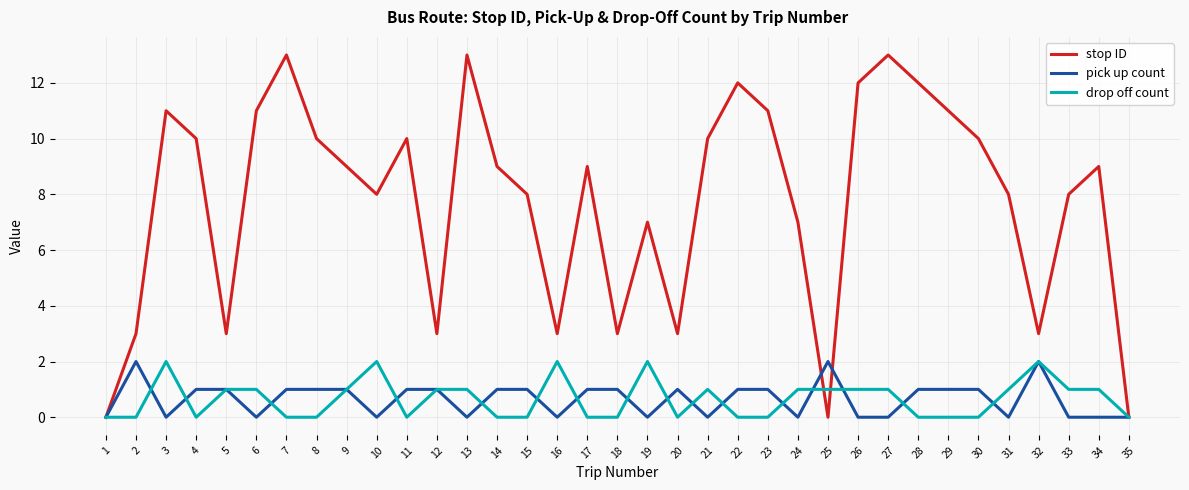

What is the difference between the maximum and minimum values in the stop ID series?

13